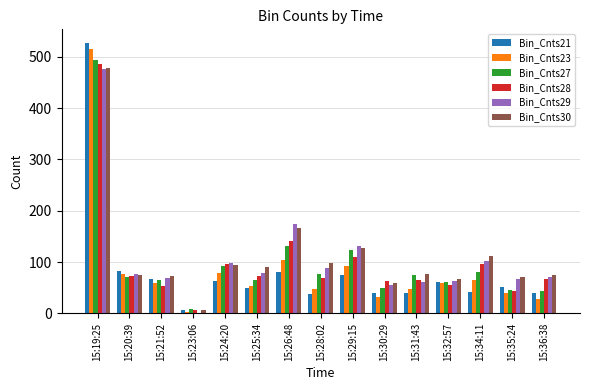

What is the approximate value of Bin_Cnts30 at 15:35:24, to the nearest 50?

50